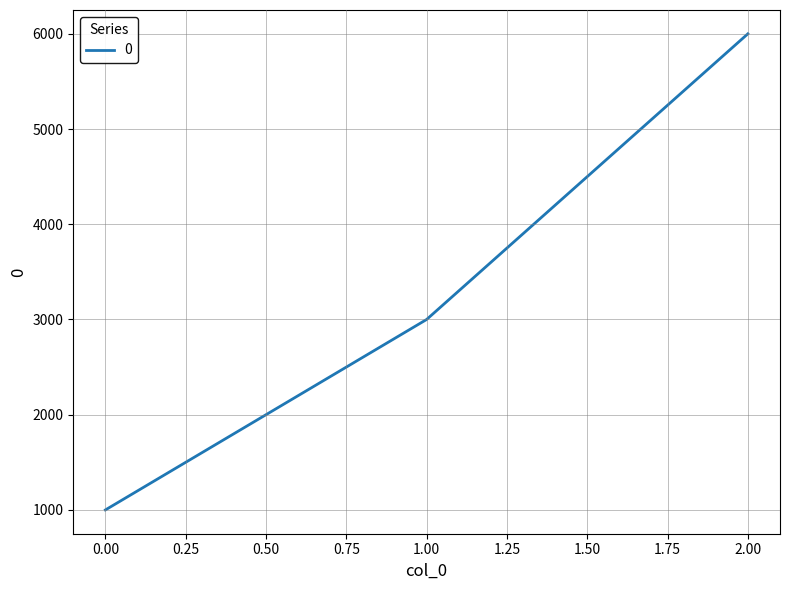

Is it true that the value at 0.00 is 633?

False